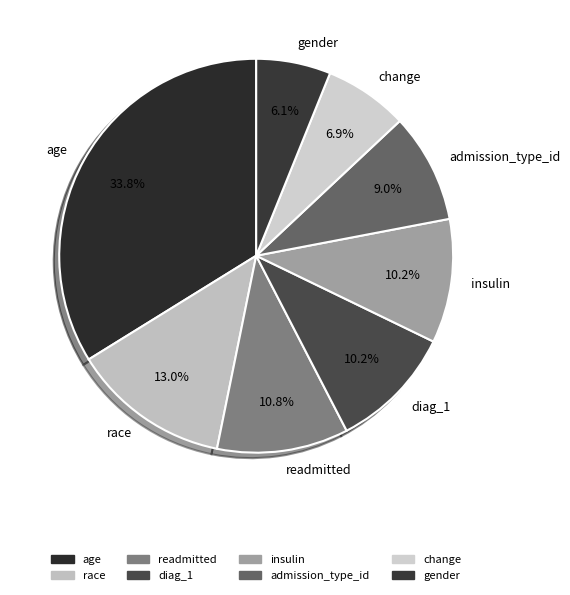

Which slice is the largest?

age